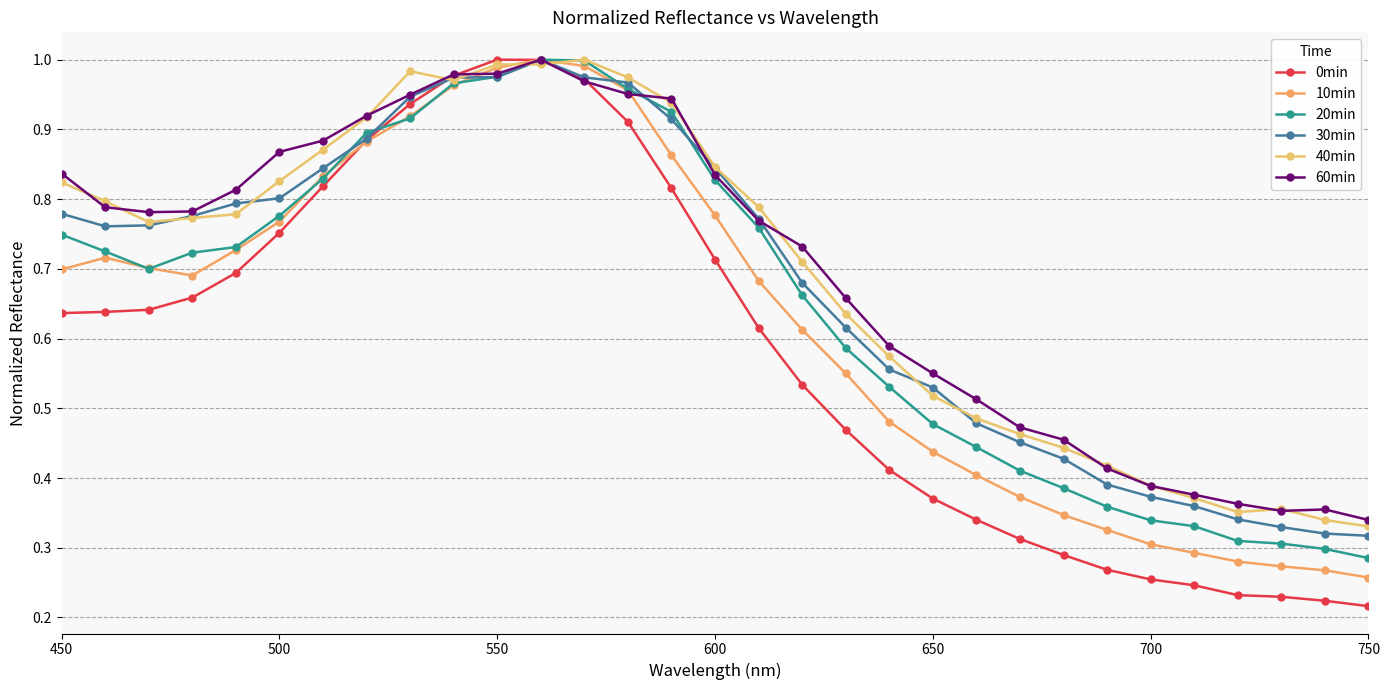

What is the smallest value displayed?

0.2